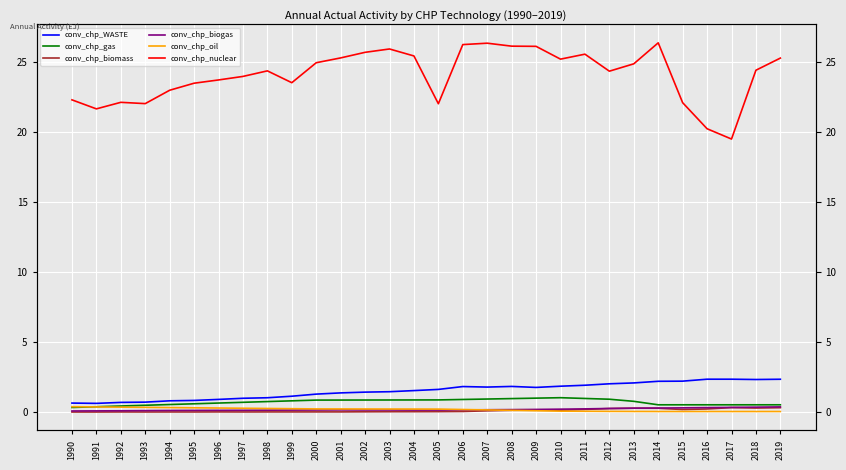

True or false: conv_chp_oil and conv_chp_WASTE intersect in this chart.

False